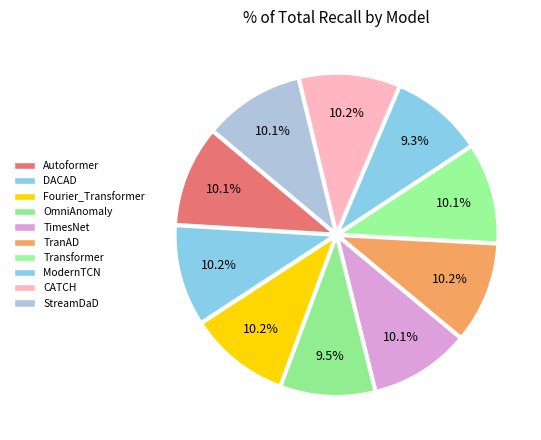

The ModernTCN slice represents 9% of the pie. True or false?

True